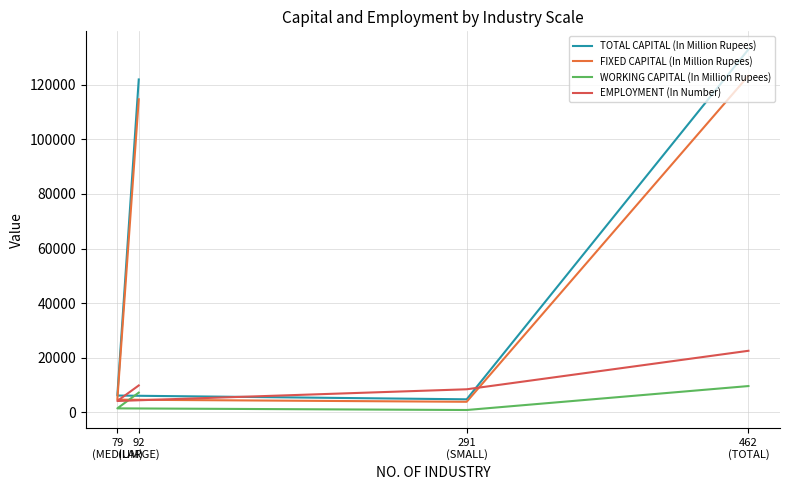

Which label corresponds to the largest value in the chart?

462
(TOTAL)